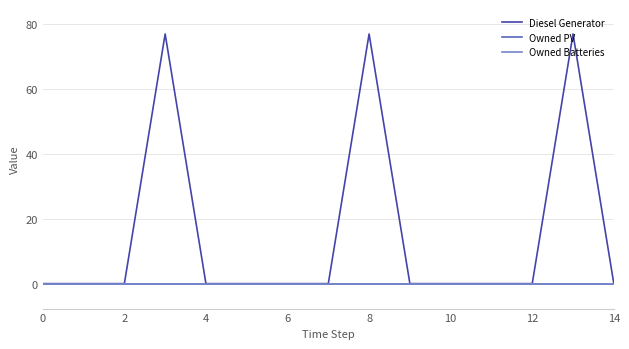

Does the chart display data point markers on the line(s)?

No